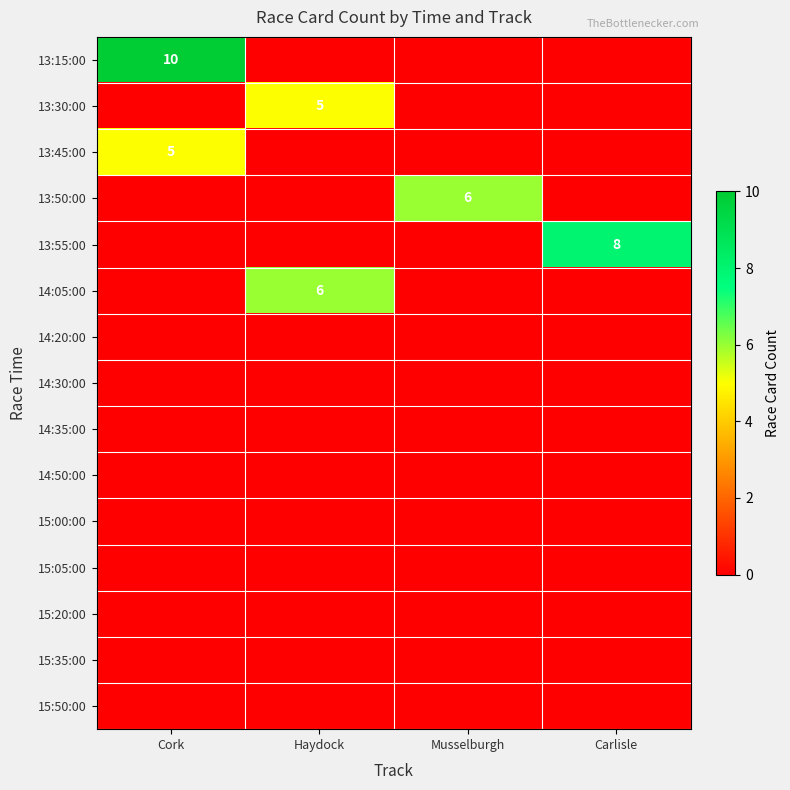

Count the number of data series in this chart.

15